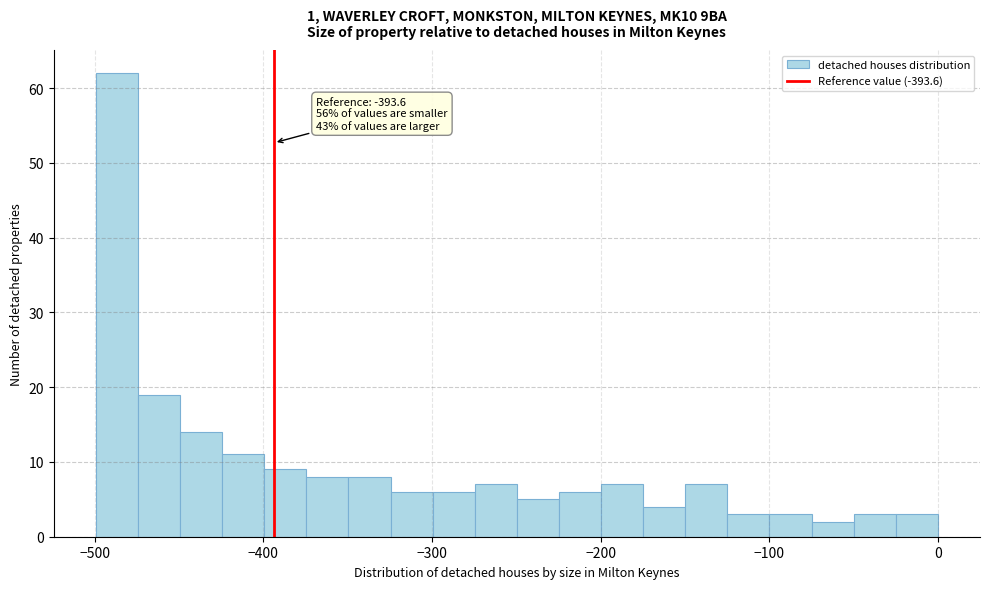

Around what value on the x-axis is the tallest bar? Give the approximate position of its centre, as read against the axis.

-490